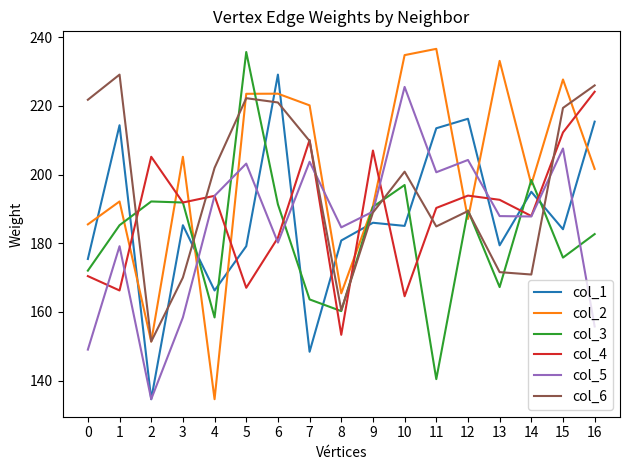

Which category has the highest value in the col_5 series?

10